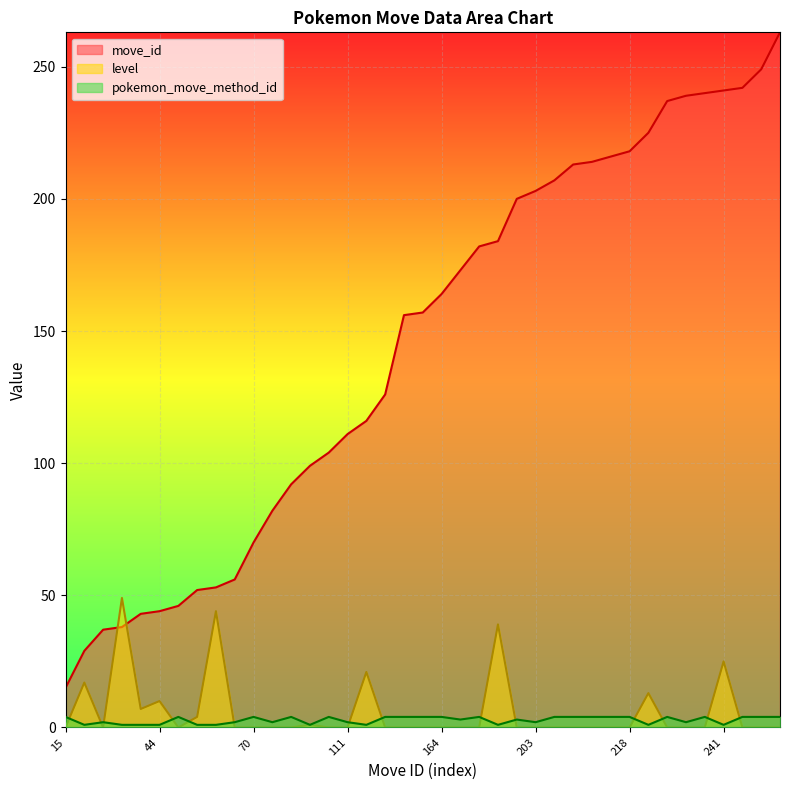

True or false: move_id and pokemon_move_method_id intersect in this chart.

False